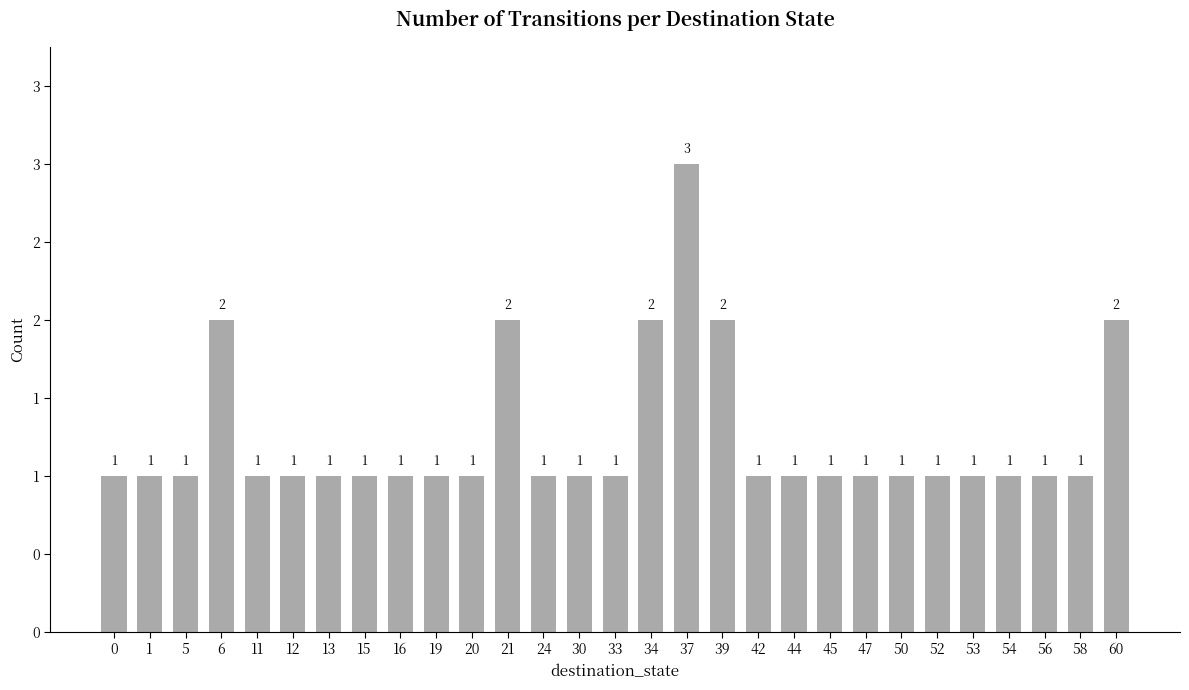

Which label corresponds to the largest value in the chart?

37